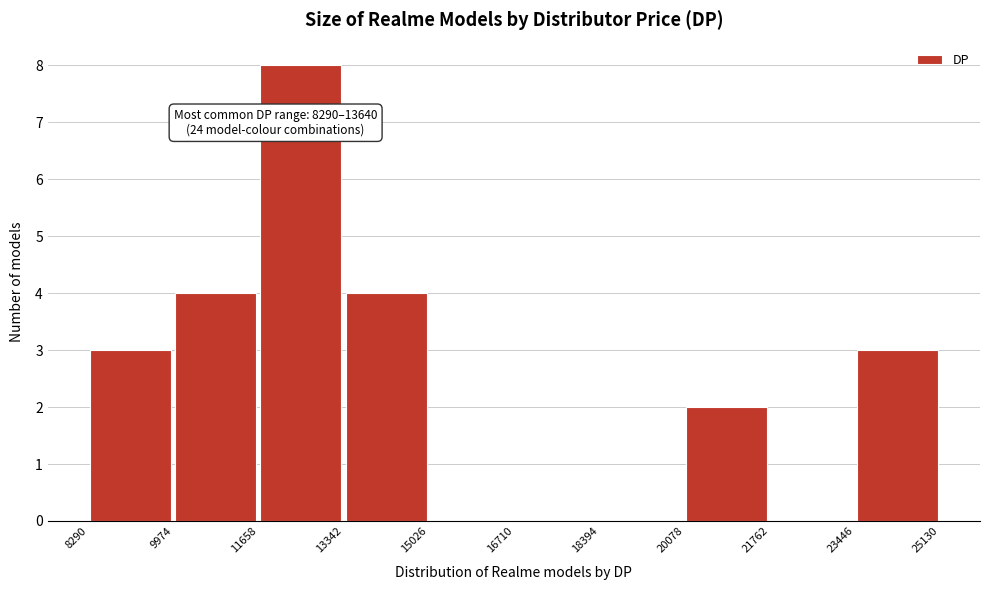

Over which range of the x-axis is the bar tallest?

11658 to 13342